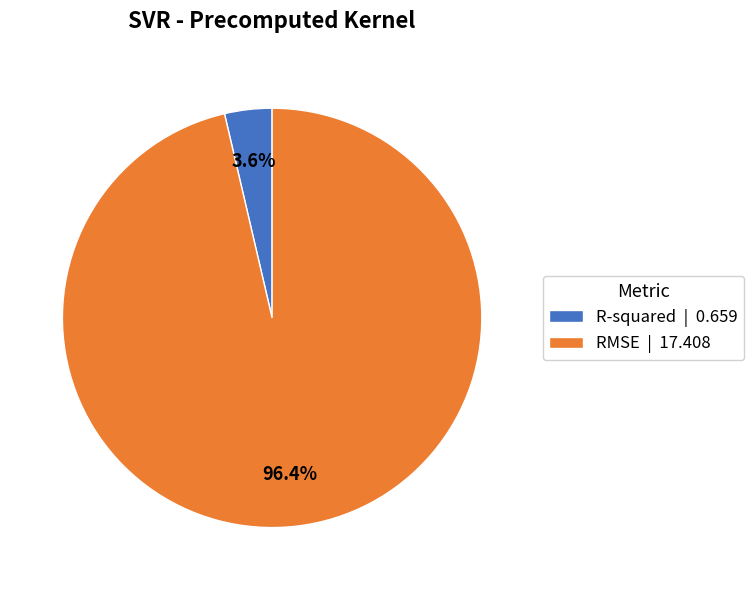

Is it true that RMSE is 96% of the pie?

True